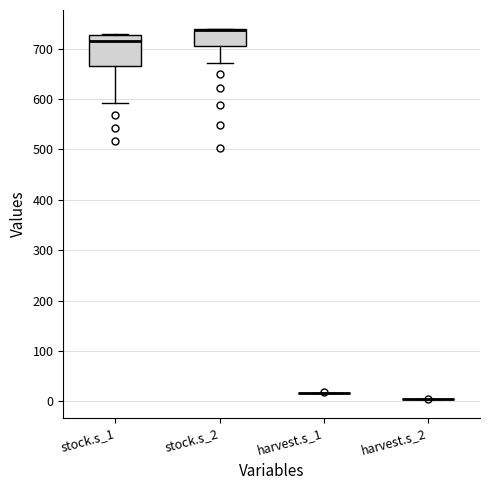

Reading left to right, read every box against the y-axis: the position of its median line, the range the box covers, and the ends of its whiskers. The values are not printed on the chart, so give them approximately, as read against the axis.

stock.s_1: median 720, box 670 to 730, whiskers 590 to 730
stock.s_2: median 740 (just below the box's upper edge), box 700 to 740, whiskers 670 to 740
harvest.s_1: box collapsed to a line at 20, whiskers 20 to 20
harvest.s_2: box collapsed to a line at 0, whiskers 0 to 0